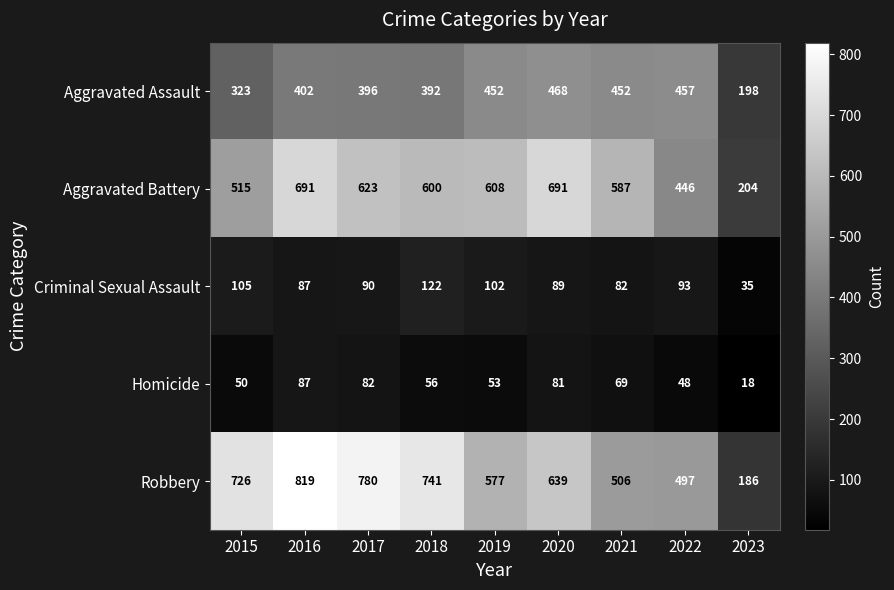

Which series changed the most between 2015 and 2022?

Robbery